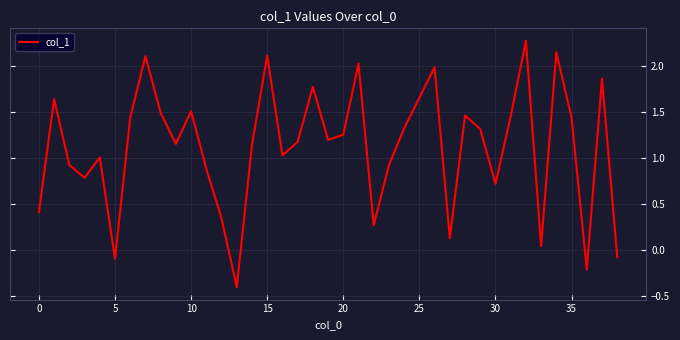

What is the sum of all values?

43.7